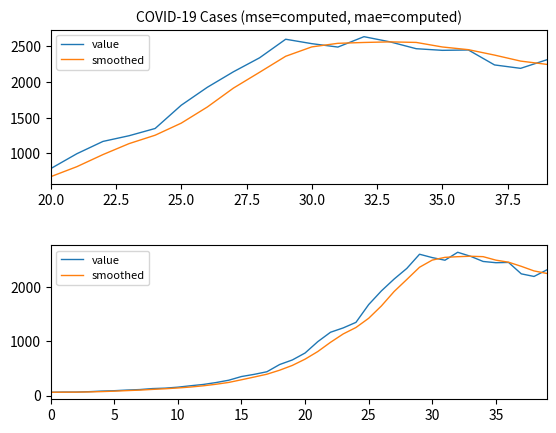

At which label does smoothed first exceed 670?

20